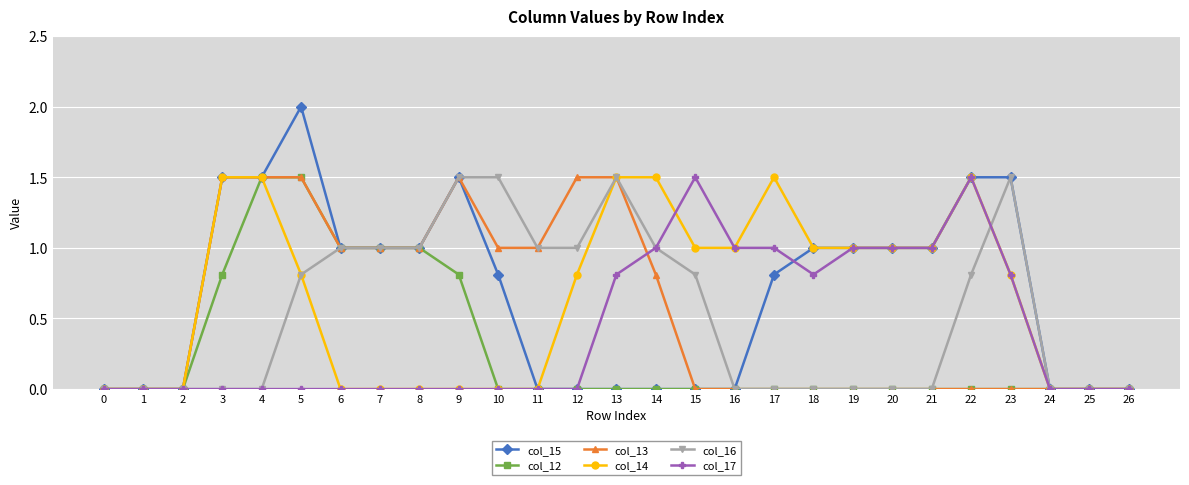

At which category is the sum across all series the highest?

5